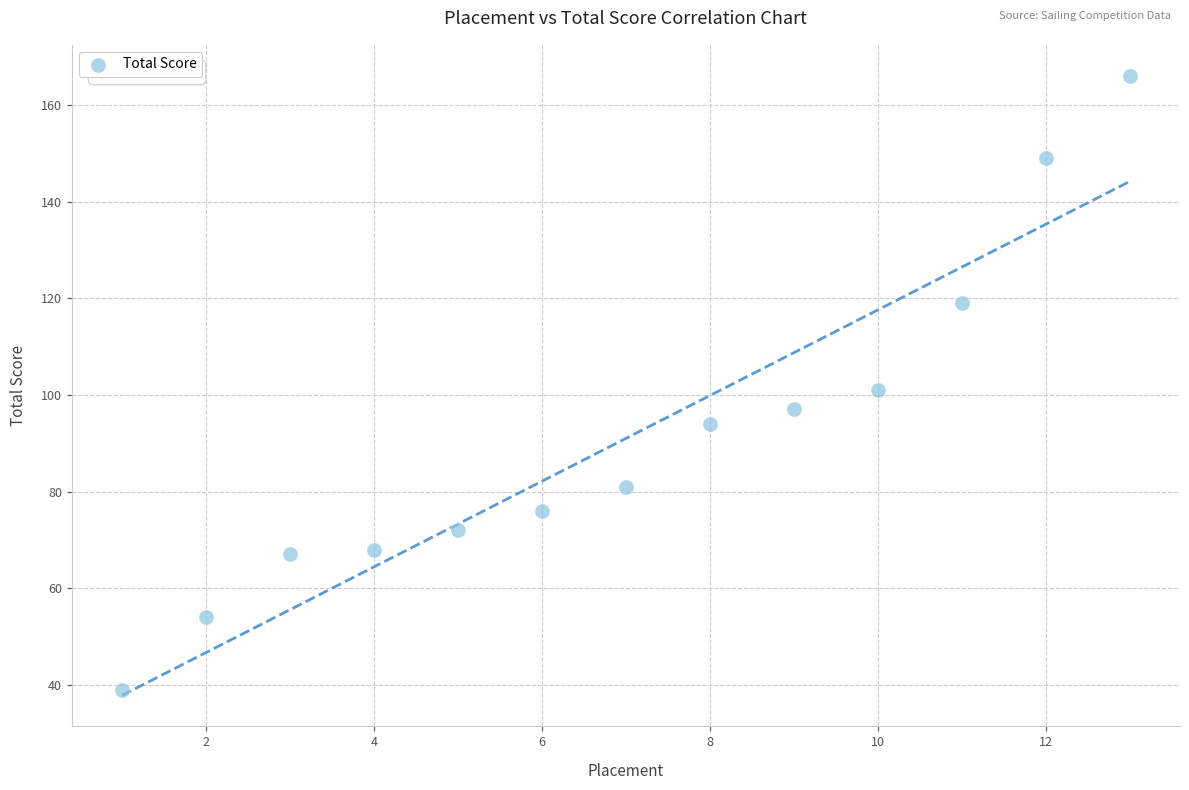

What is the range of X values (max minus min)?

12